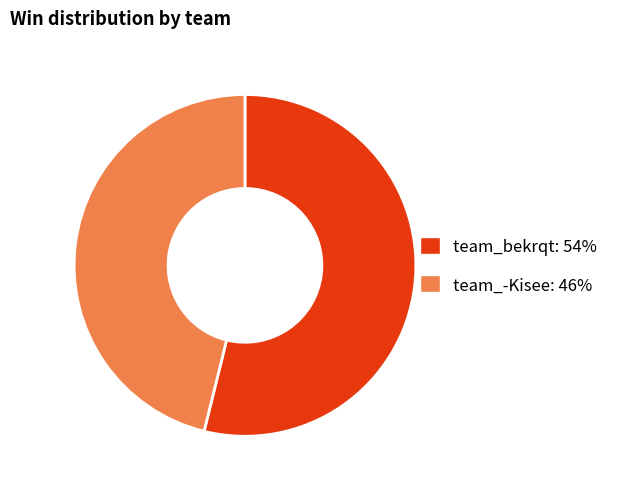

Is team_bekrqt the majority of the pie?

Yes